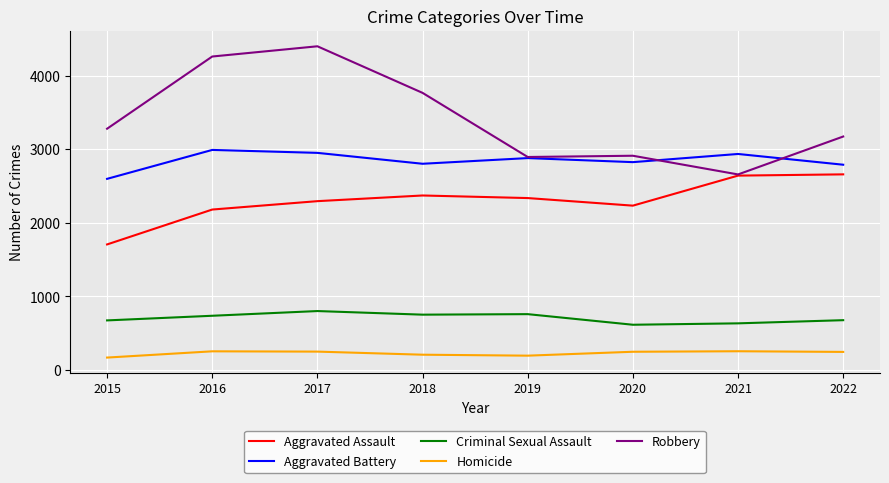

Rank the series by their maximum value, from lowest to highest.

Homicide, Criminal Sexual Assault, Aggravated Assault, Aggravated Battery, Robbery